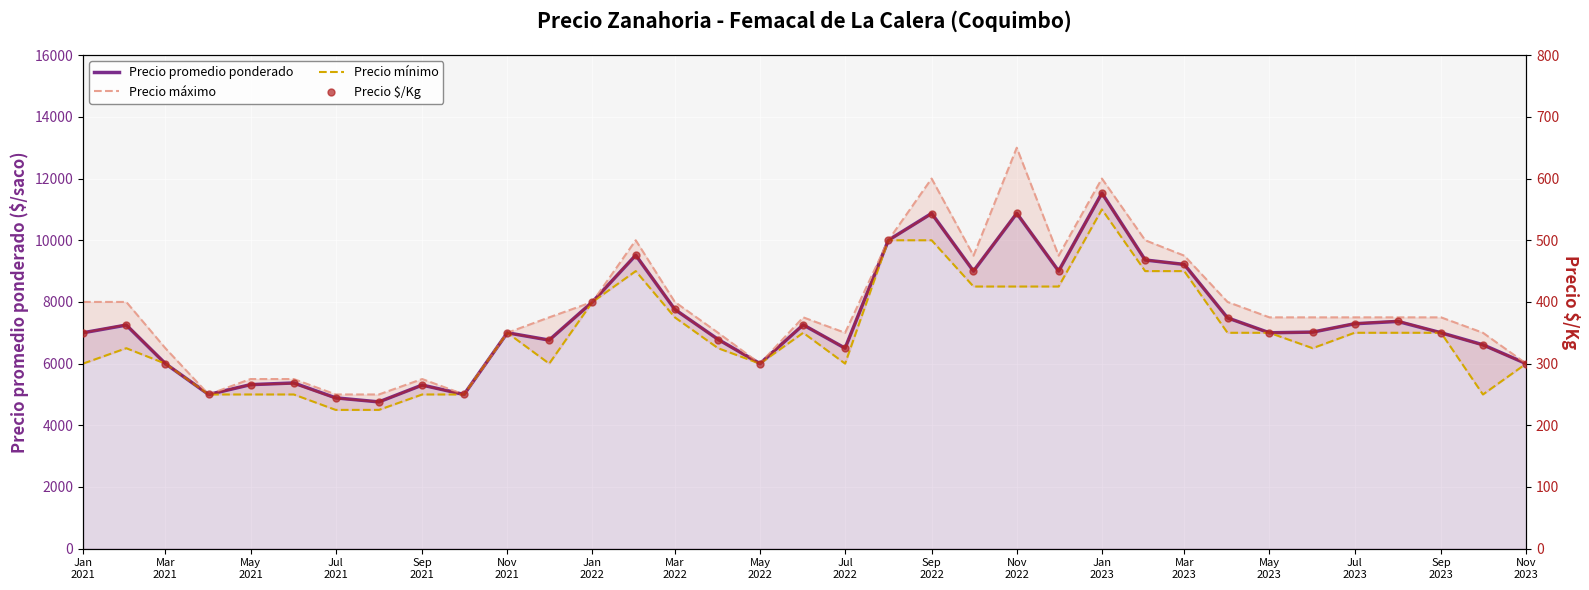

Which series reaches the minimum Y coordinate?

Precio $/Kg